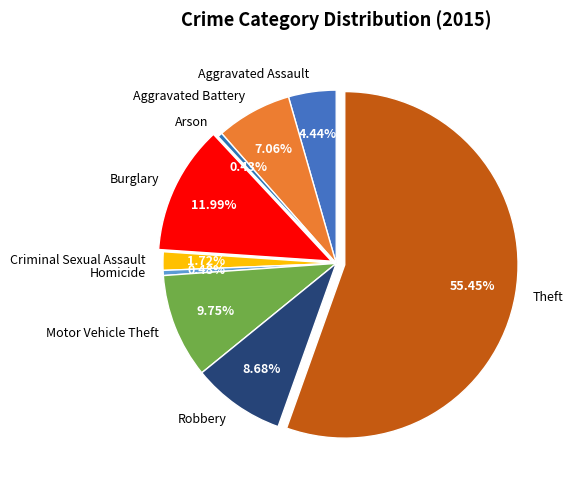

The Robbery slice represents 9% of the pie. True or false?

True